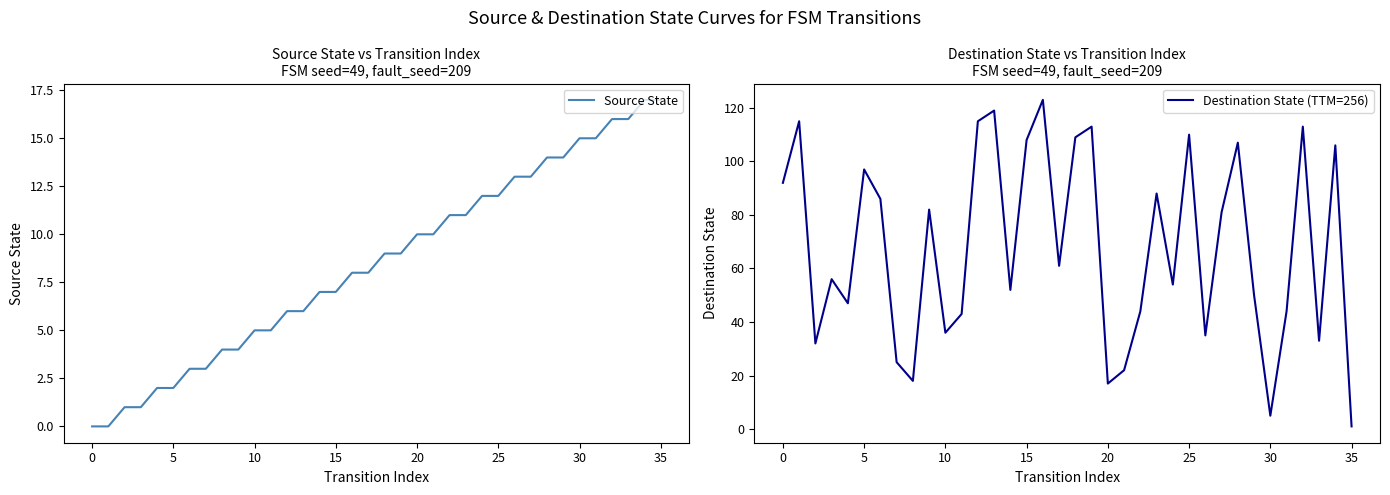

Reading right to left, transcribe all the data shown in this chart.

Source State: 17	17	16	16	15	15	14	14	13	13	12	12	11	11	10	10	9	9	8	8	7	7	6	6	5	5	4	4	3	3	2	2	1	1	0	0
Destination State (TTM=256): 1	106	33	113	44	5	50	107	81	35	110	54	88	44	22	17	113	109	61	123	108	52	119	115	43	36	82	18	25	86	97	47	56	32	115	92